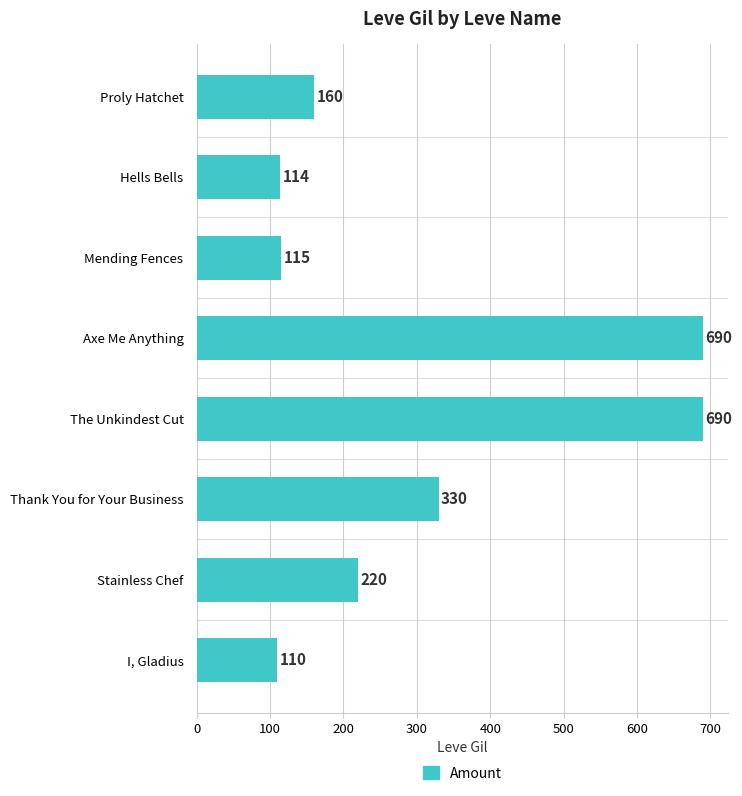

What is the smallest value displayed?

110